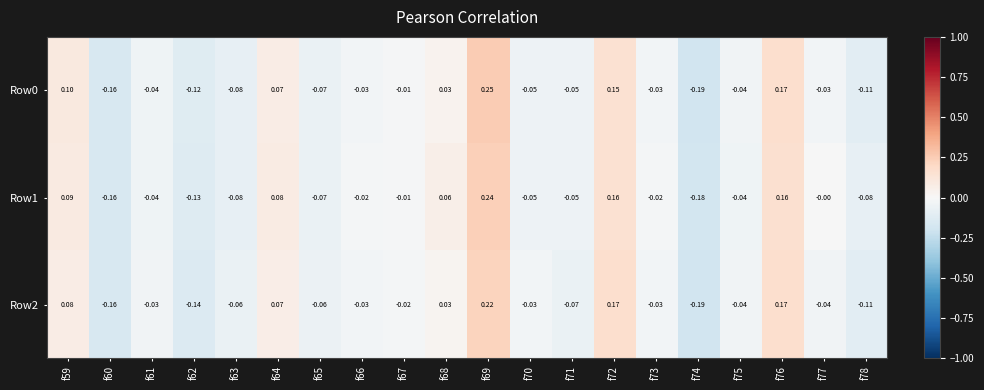

How many data points in Row2 are less than 0?

14